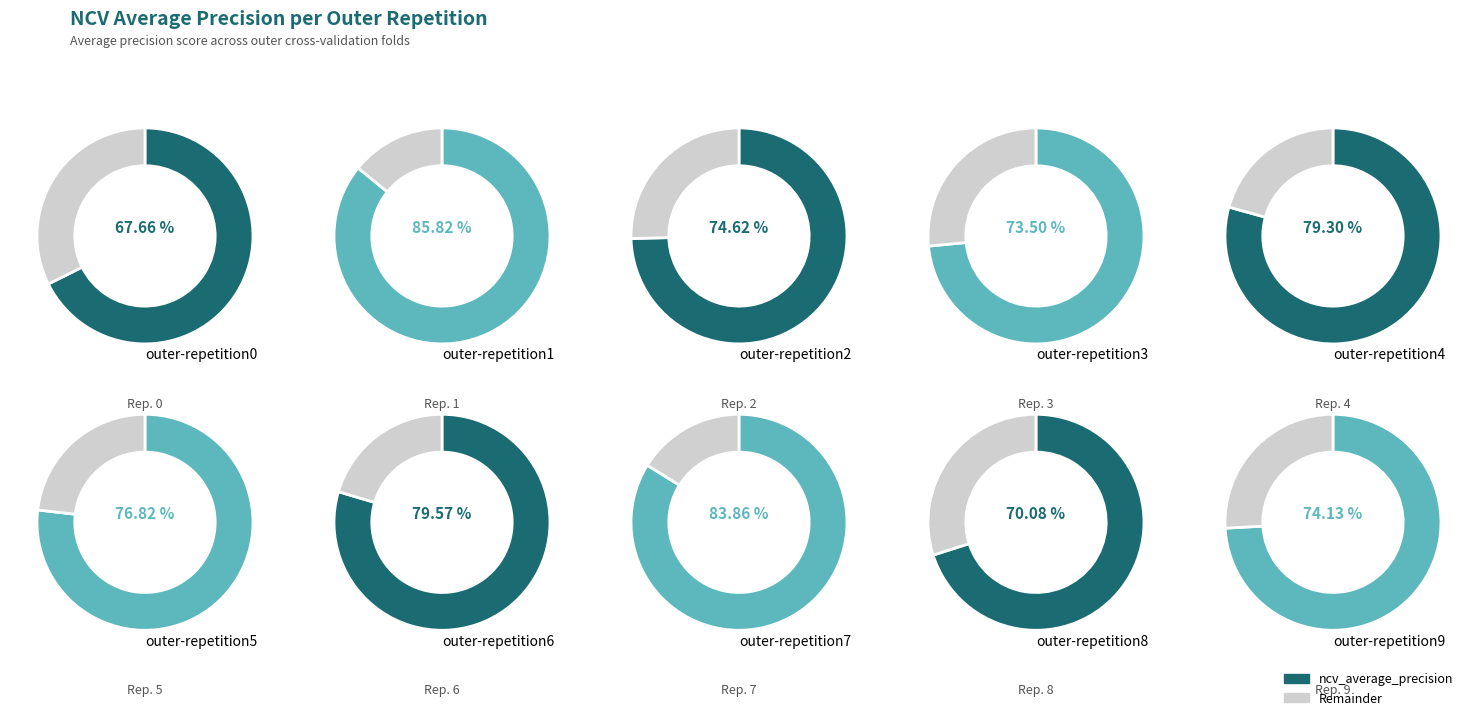

The outer-repetition2 slice represents 10% of the pie. True or false?

True